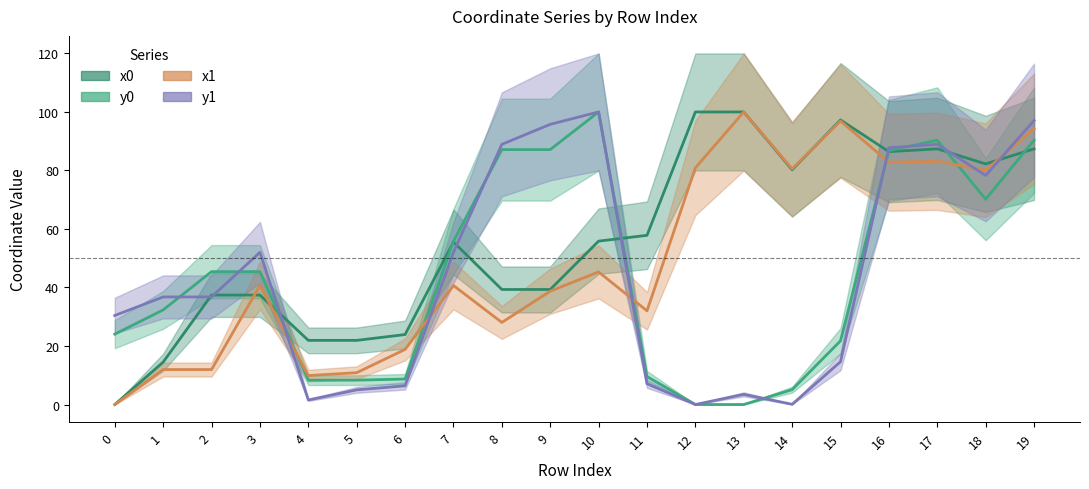

How many lines are shown in the chart?

4